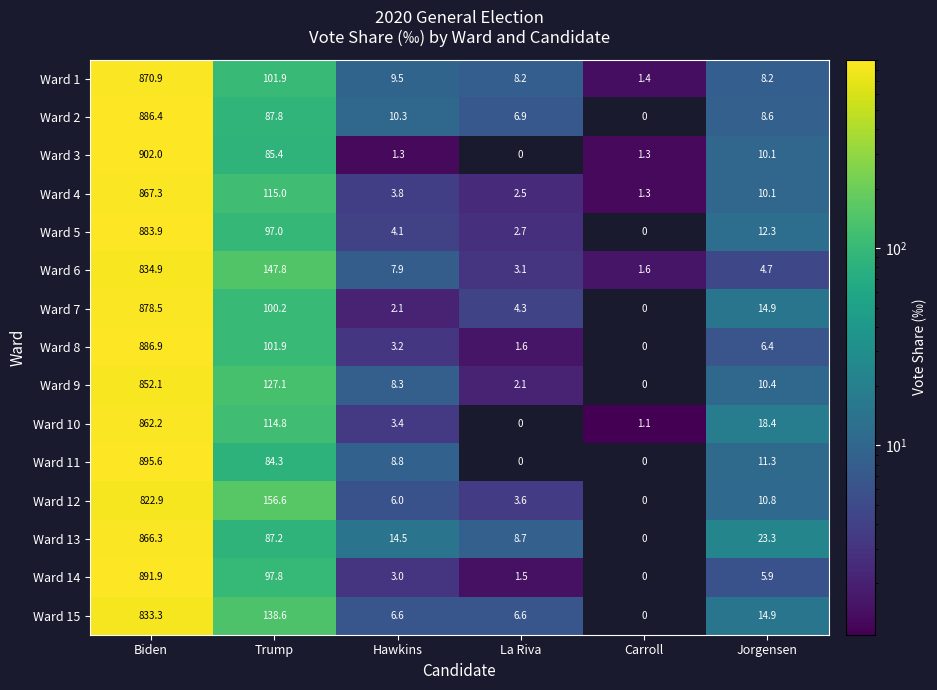

True or false: Ward 9 has a value of 10.4 at Jorgensen.

True